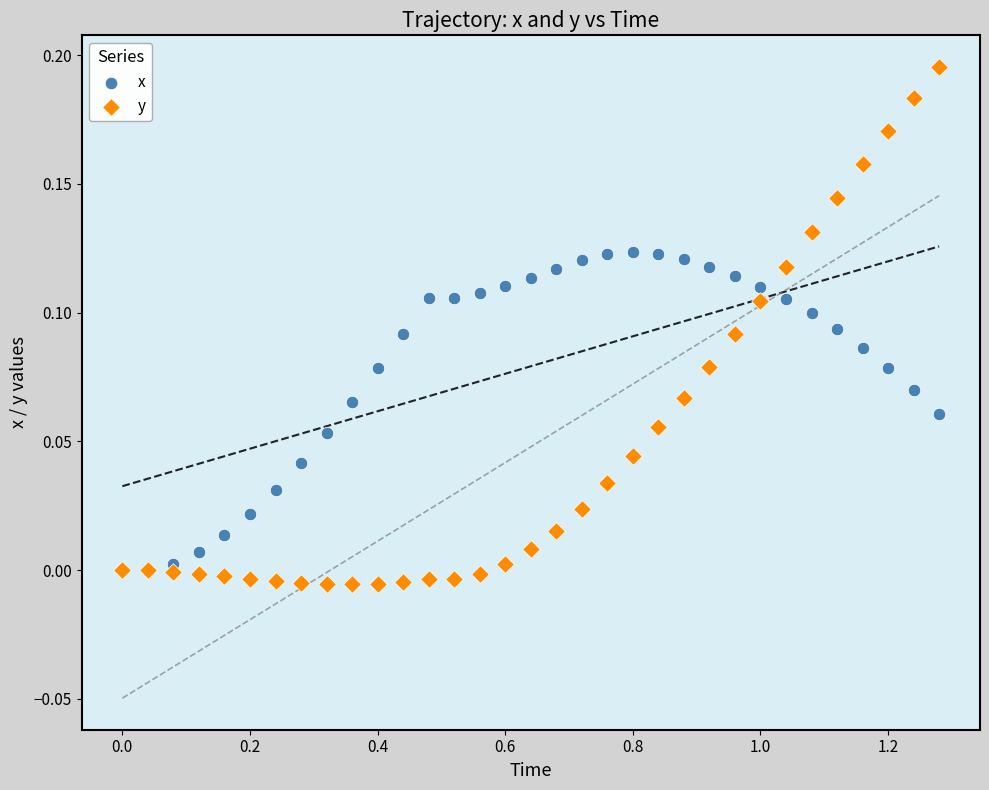

Which series reaches the maximum Y coordinate?

y